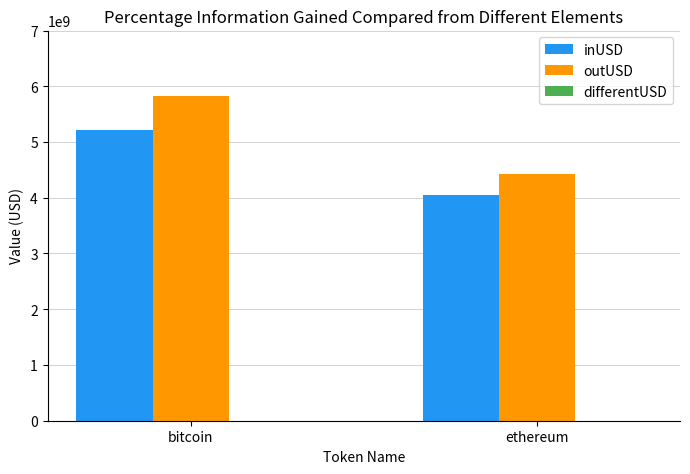

The value of differentUSD at ethereum is -372695236.9. True or false?

True